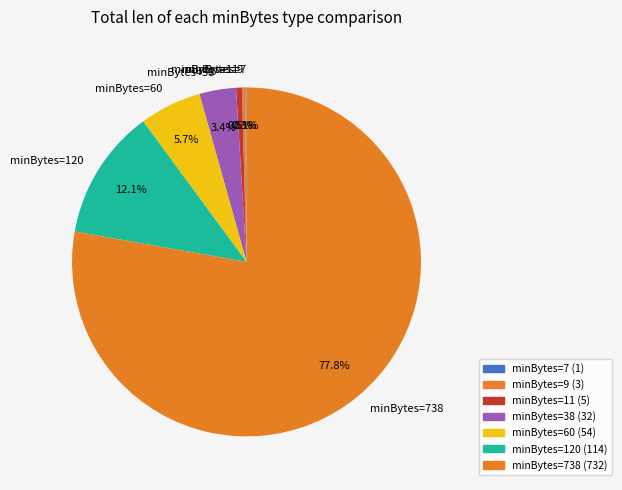

Is it true that minBytes=120 is 12% of the pie?

True